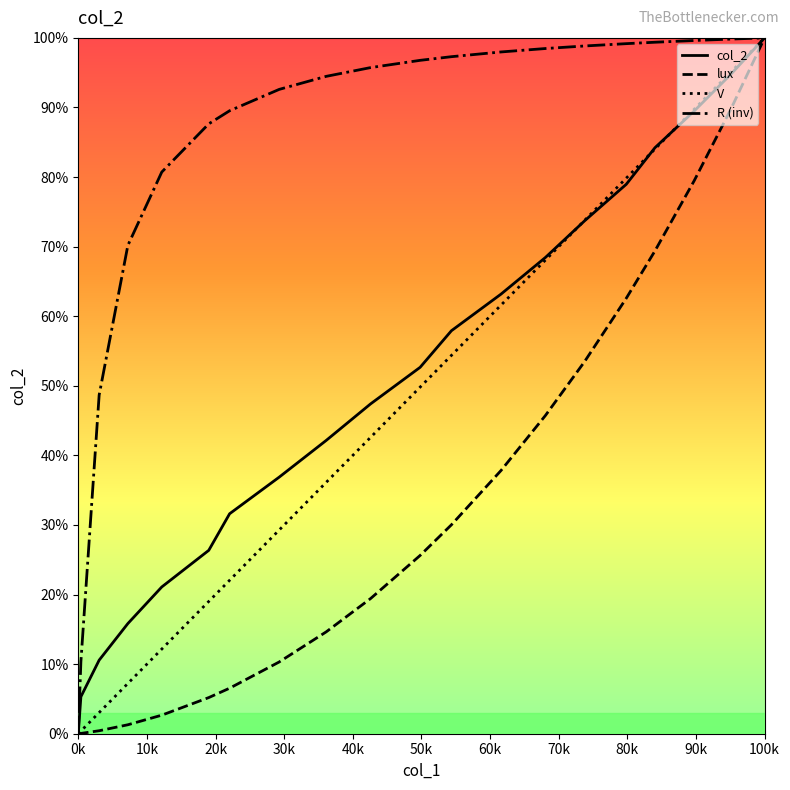

How many values in the V series are below 49?

10